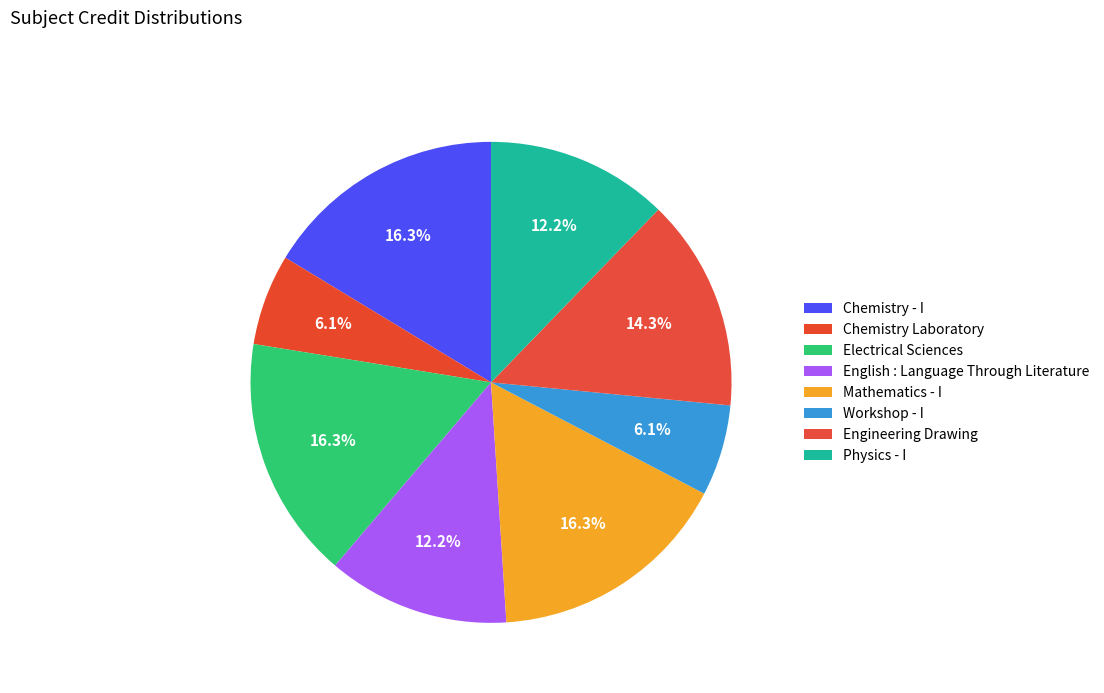

How many segments does this pie chart have?

8